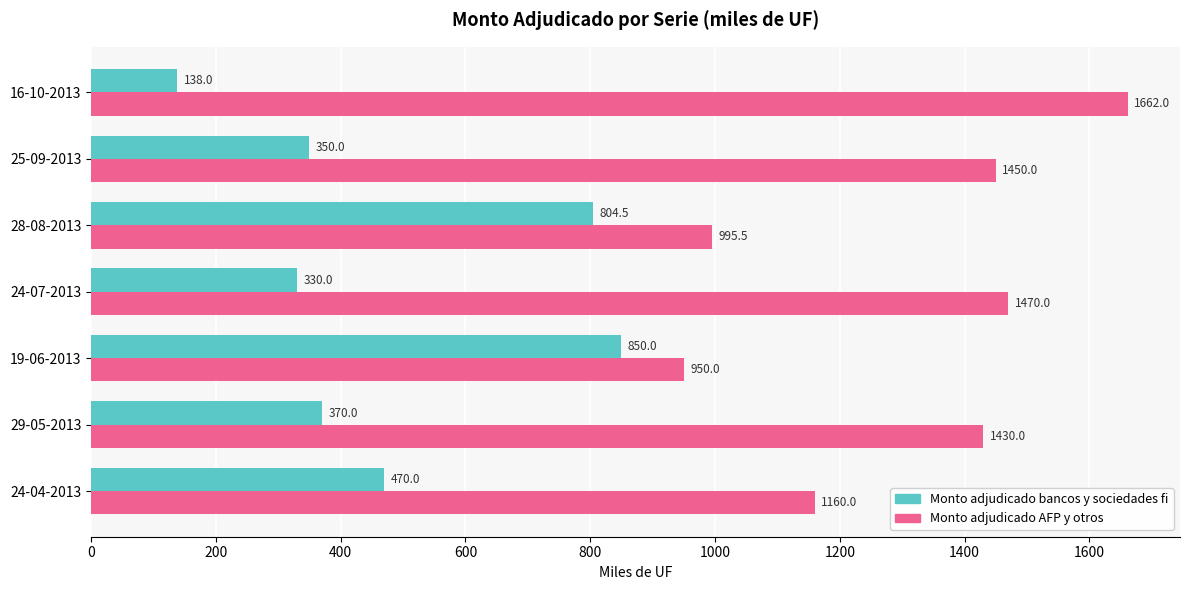

At which label is Monto adjudicado bancos y sociedades fi closest to 494?

24-04-2013